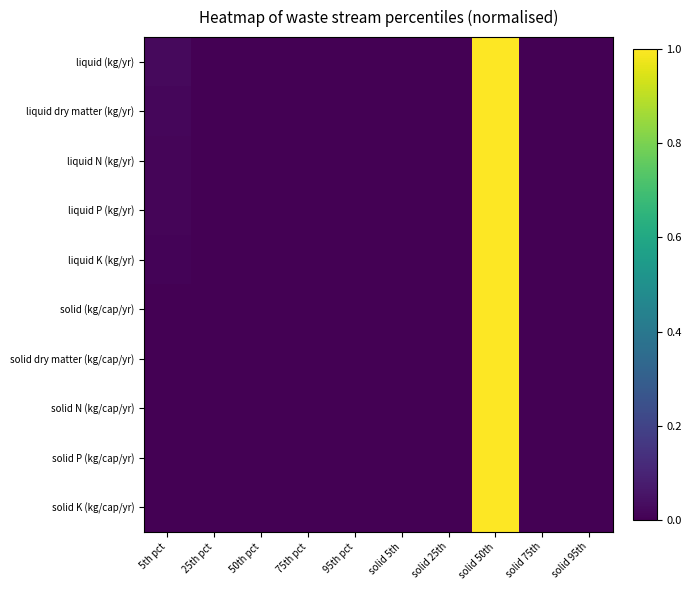

Which category has the lowest value across all series?

solid 25th